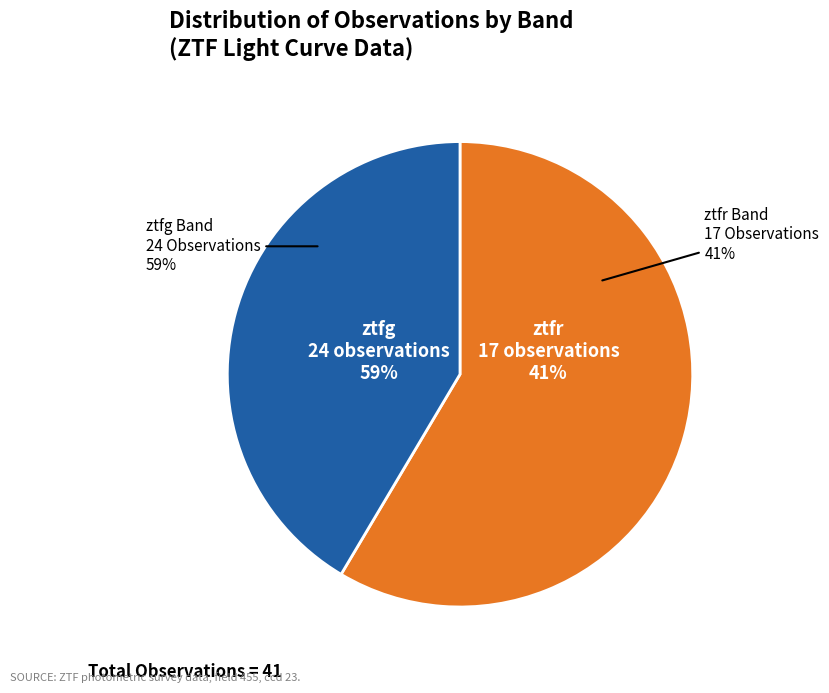

To the nearest percent, what is the difference between the largest and smallest slice percentages?

17%